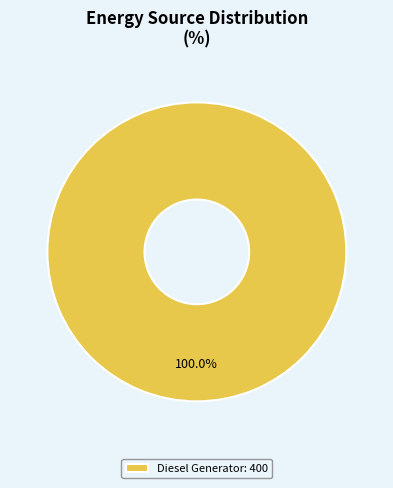

What is the majority slice?

Diesel Generator: 400